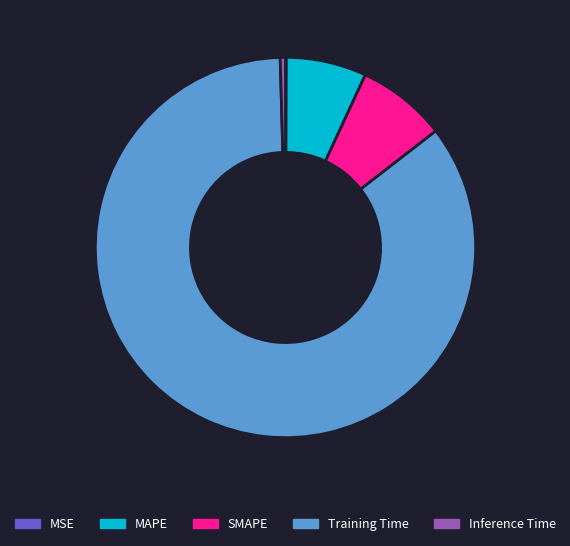

What is the largest slice in the pie chart?

Training Time